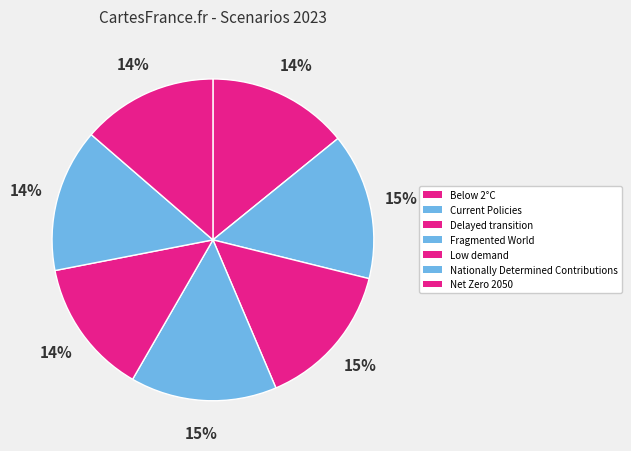

To the nearest percent, what is the average slice percentage?

14%